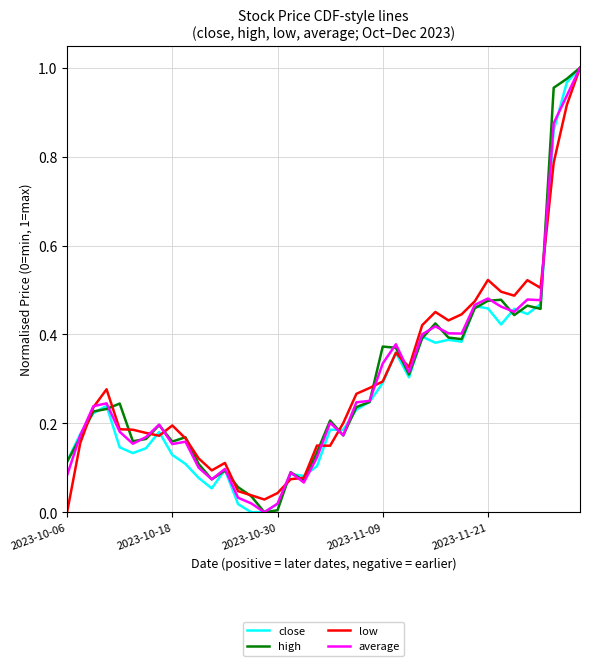

What are all the series names shown in the legend?

close, high, low, average